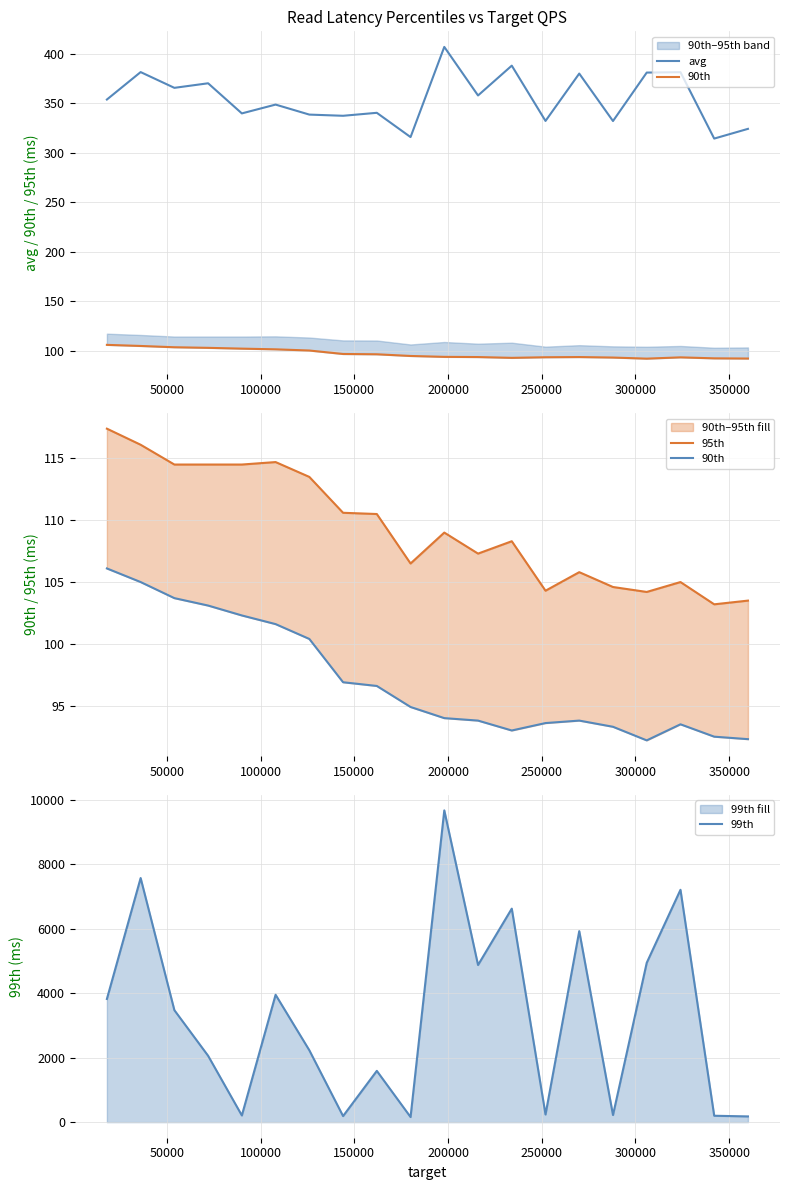

What is the maximum value shown in the chart?

9668.0